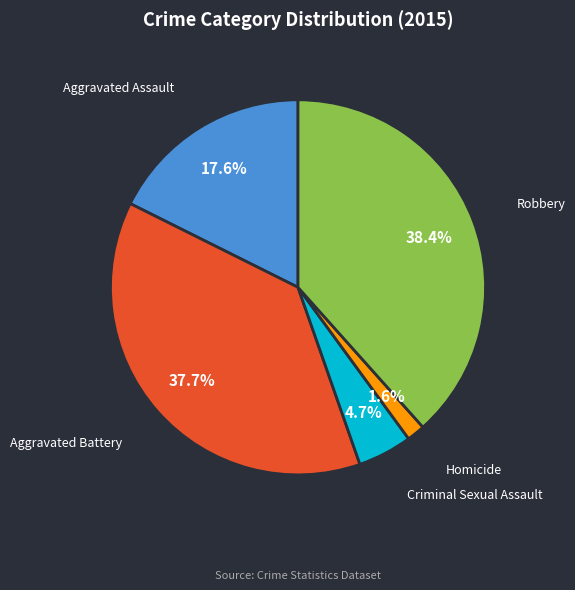

Does any single category account for the majority?

No